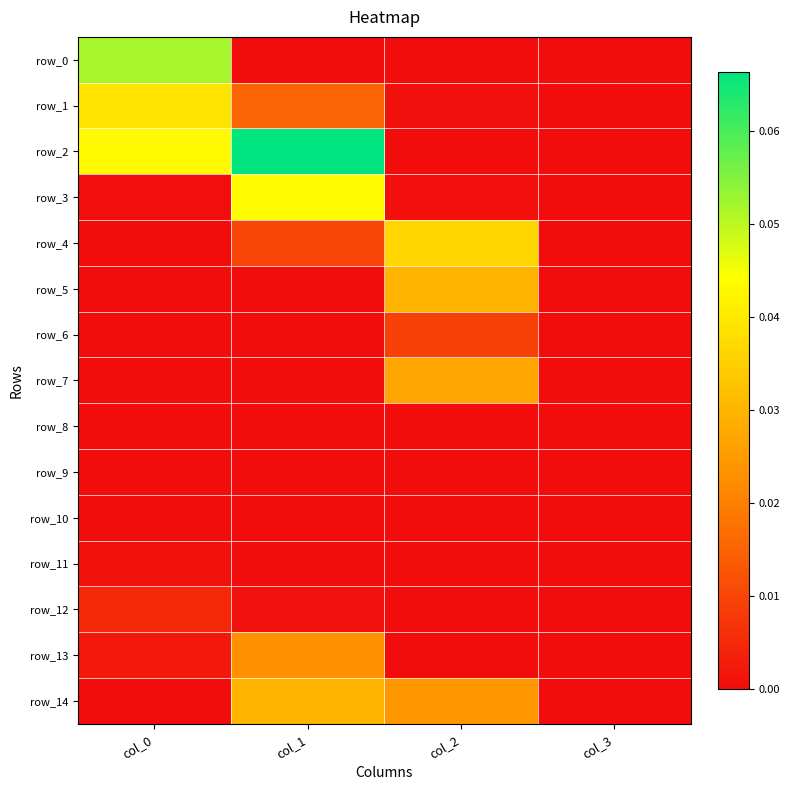

How many data points does each series have?

4